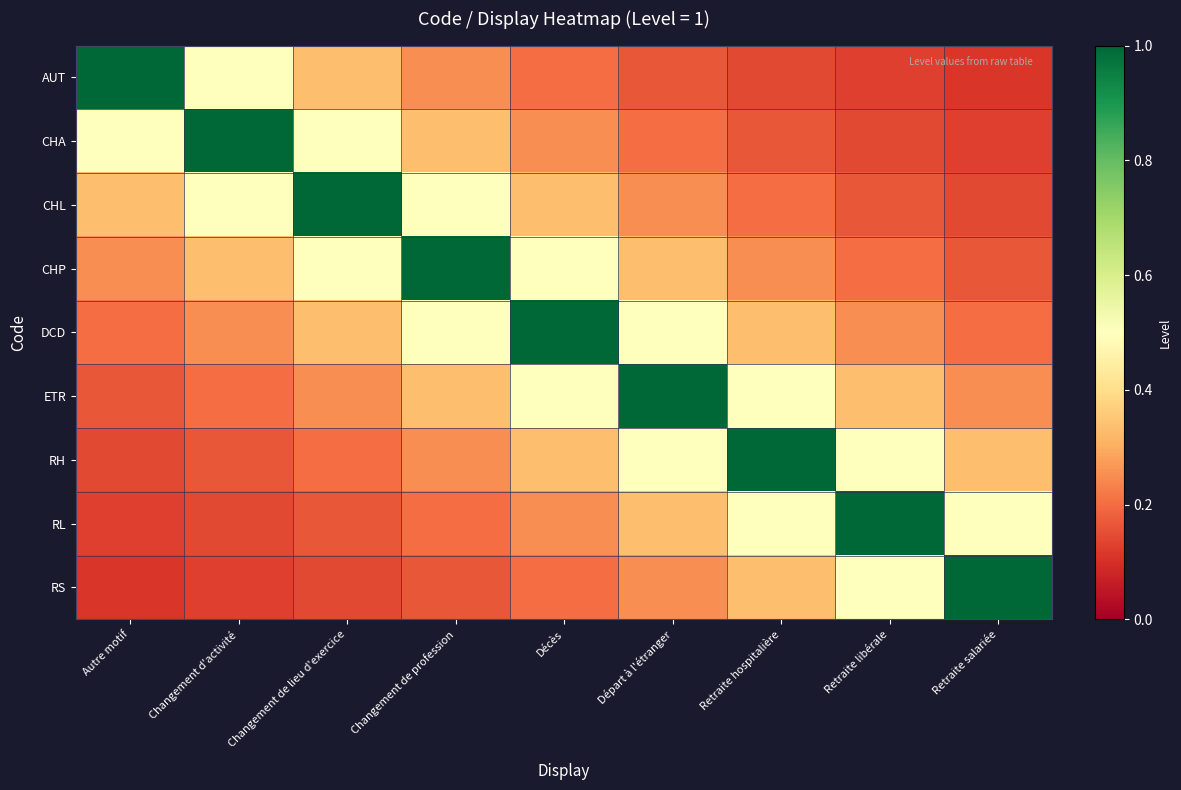

Reading left to right, extract all data points from this chart.

AUT: Autre motif=1.0	Changement d'activité=0.5	Changement de lieu d'exercice=0.3	Changement de profession=0.2	Décès=0.2	Départ à l'étranger=0.2	Retraite hospitalière=0.1	Retraite libérale=0.1	Retraite salariée=0.1
CHA: Autre motif=0.5	Changement d'activité=1.0	Changement de lieu d'exercice=0.5	Changement de profession=0.3	Décès=0.2	Départ à l'étranger=0.2	Retraite hospitalière=0.2	Retraite libérale=0.1	Retraite salariée=0.1
CHL: Autre motif=0.3	Changement d'activité=0.5	Changement de lieu d'exercice=1.0	Changement de profession=0.5	Décès=0.3	Départ à l'étranger=0.2	Retraite hospitalière=0.2	Retraite libérale=0.2	Retraite salariée=0.1
CHP: Autre motif=0.2	Changement d'activité=0.3	Changement de lieu d'exercice=0.5	Changement de profession=1.0	Décès=0.5	Départ à l'étranger=0.3	Retraite hospitalière=0.2	Retraite libérale=0.2	Retraite salariée=0.2
DCD: Autre motif=0.2	Changement d'activité=0.2	Changement de lieu d'exercice=0.3	Changement de profession=0.5	Décès=1.0	Départ à l'étranger=0.5	Retraite hospitalière=0.3	Retraite libérale=0.2	Retraite salariée=0.2
ETR: Autre motif=0.2	Changement d'activité=0.2	Changement de lieu d'exercice=0.2	Changement de profession=0.3	Décès=0.5	Départ à l'étranger=1.0	Retraite hospitalière=0.5	Retraite libérale=0.3	Retraite salariée=0.2
RH: Autre motif=0.1	Changement d'activité=0.2	Changement de lieu d'exercice=0.2	Changement de profession=0.2	Décès=0.3	Départ à l'étranger=0.5	Retraite hospitalière=1.0	Retraite libérale=0.5	Retraite salariée=0.3
RL: Autre motif=0.1	Changement d'activité=0.1	Changement de lieu d'exercice=0.2	Changement de profession=0.2	Décès=0.2	Départ à l'étranger=0.3	Retraite hospitalière=0.5	Retraite libérale=1.0	Retraite salariée=0.5
RS: Autre motif=0.1	Changement d'activité=0.1	Changement de lieu d'exercice=0.1	Changement de profession=0.2	Décès=0.2	Départ à l'étranger=0.2	Retraite hospitalière=0.3	Retraite libérale=0.5	Retraite salariée=1.0